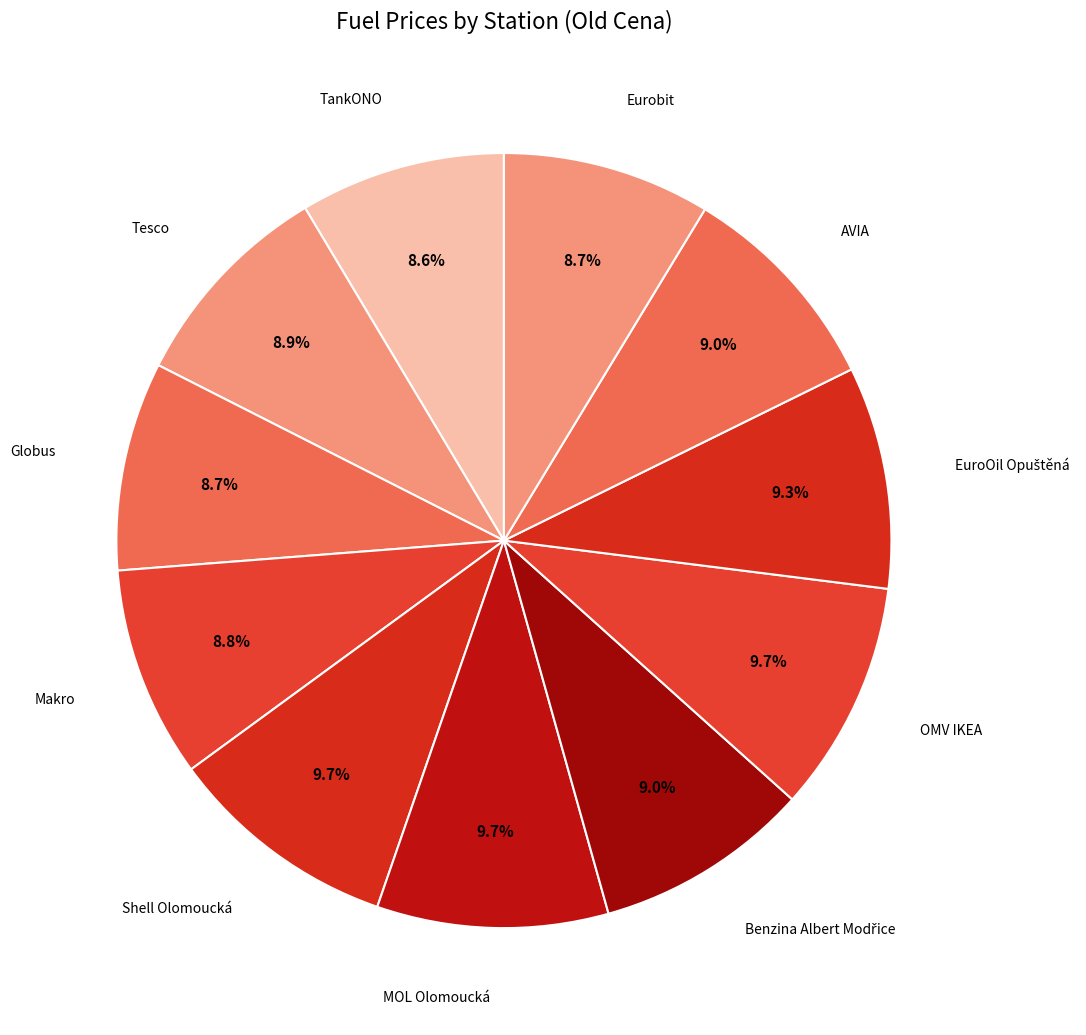

To the nearest percent, what portion does Globus represent?

9%